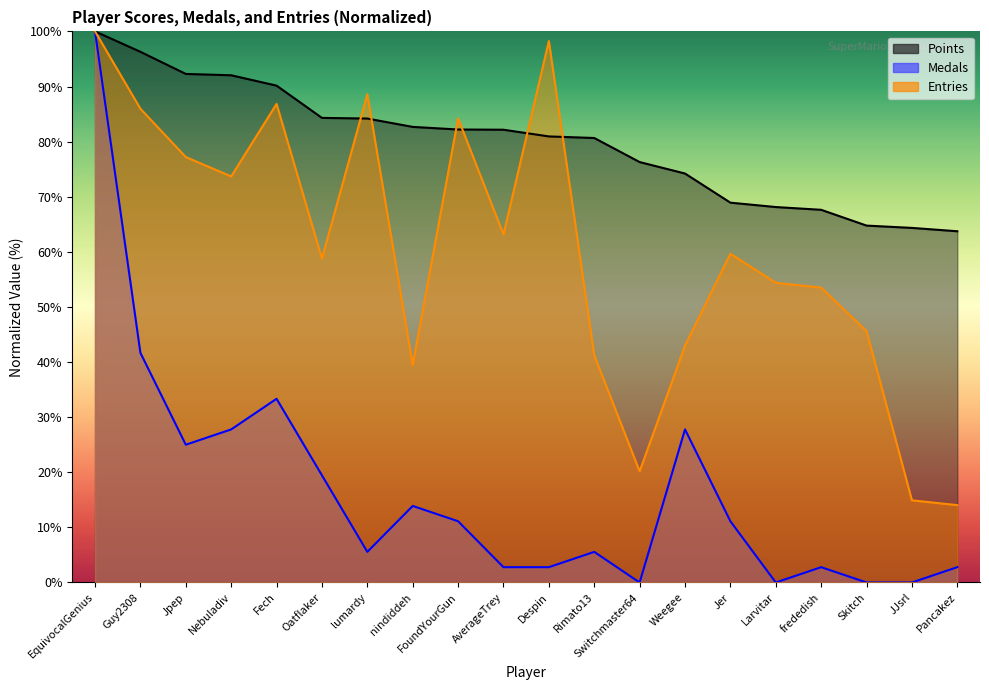

What is the sum of all Entries values?

1202.6